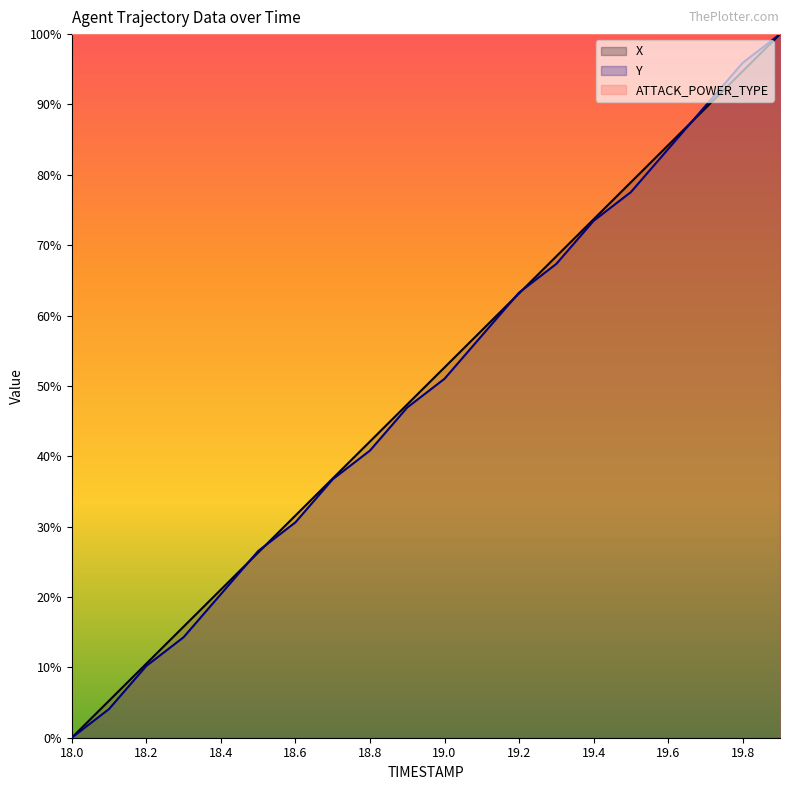

How many intersections are there between Y and X?

5